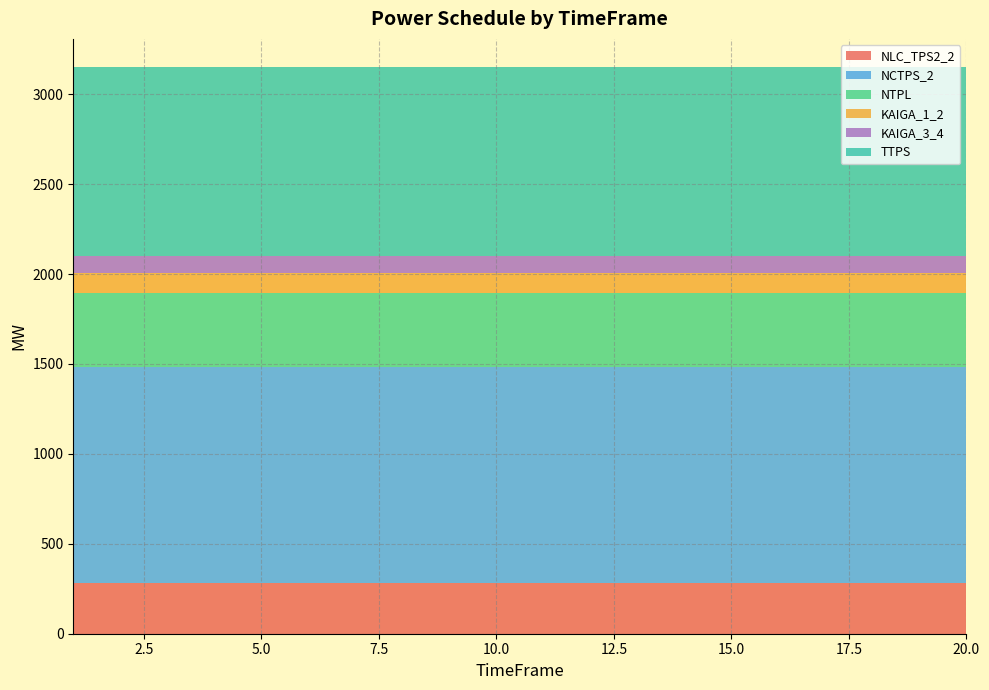

Reading left to right, extract all data points from this chart.

NLC_TPS2_2: 1=283	2=283	3=283	4=283	5=283	6=283	7=283	8=283	9=283	10=283	11=283	12=283	13=283	14=283	15=283	16=283	17=283	18=283	19=283	20=283
NCTPS_2: 1=1200	2=1200	3=1200	4=1200	5=1200	6=1200	7=1200	8=1200	9=1200	10=1200	11=1200	12=1200	13=1200	14=1200	15=1200	16=1200	17=1200	18=1200	19=1200	20=1200
NTPL: 1=414	2=414	3=414	4=414	5=414	6=414	7=414	8=414	9=414	10=414	11=414	12=414	13=414	14=414	15=414	16=414	17=414	18=414	19=414	20=414
KAIGA_1_2: 1=108	2=108	3=108	4=108	5=108	6=108	7=108	8=108	9=108	10=108	11=108	12=108	13=108	14=108	15=108	16=108	17=108	18=108	19=108	20=108
KAIGA_3_4: 1=95	2=95	3=95	4=95	5=95	6=95	7=95	8=95	9=95	10=95	11=95	12=95	13=95	14=95	15=95	16=95	17=95	18=95	19=95	20=95
TTPS: 1=1050	2=1050	3=1050	4=1050	5=1050	6=1050	7=1050	8=1050	9=1050	10=1050	11=1050	12=1050	13=1050	14=1050	15=1050	16=1050	17=1050	18=1050	19=1050	20=1050